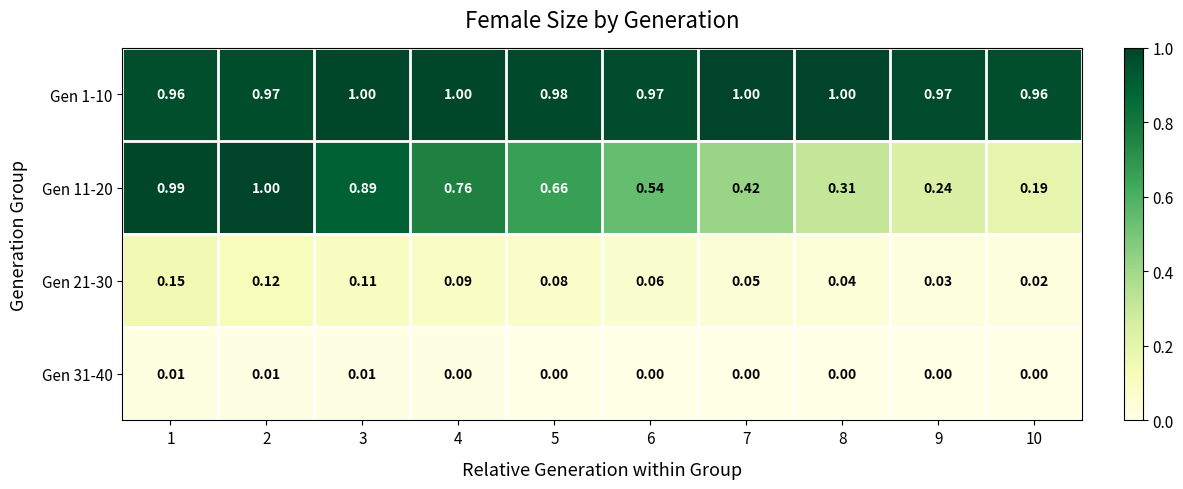

Is the value of Gen 21-30 at 2 greater than the value of Gen 11-20 at 5?

No